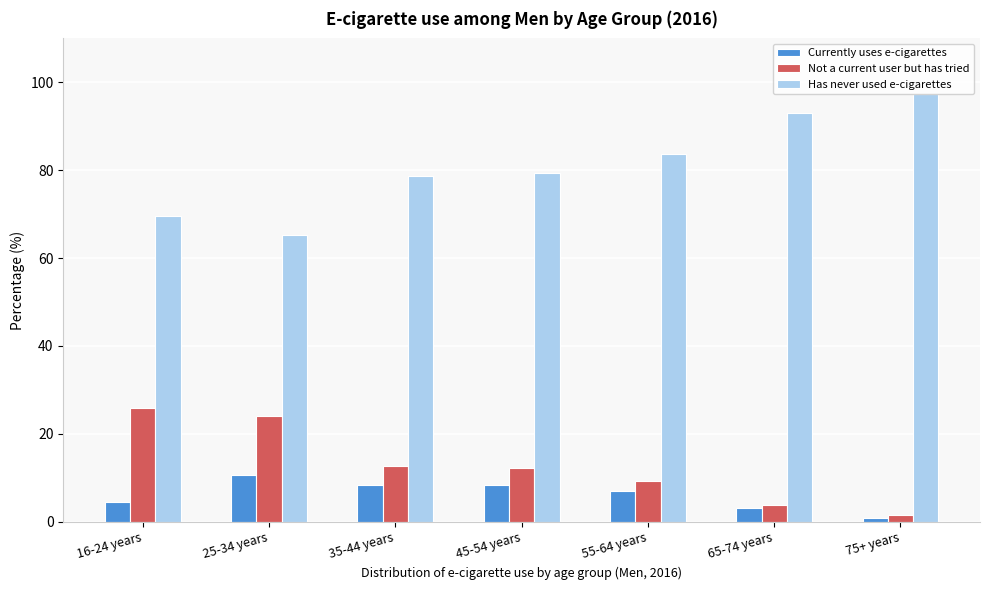

What is the spread (max minus min) of values at 45-54 years?

70.9